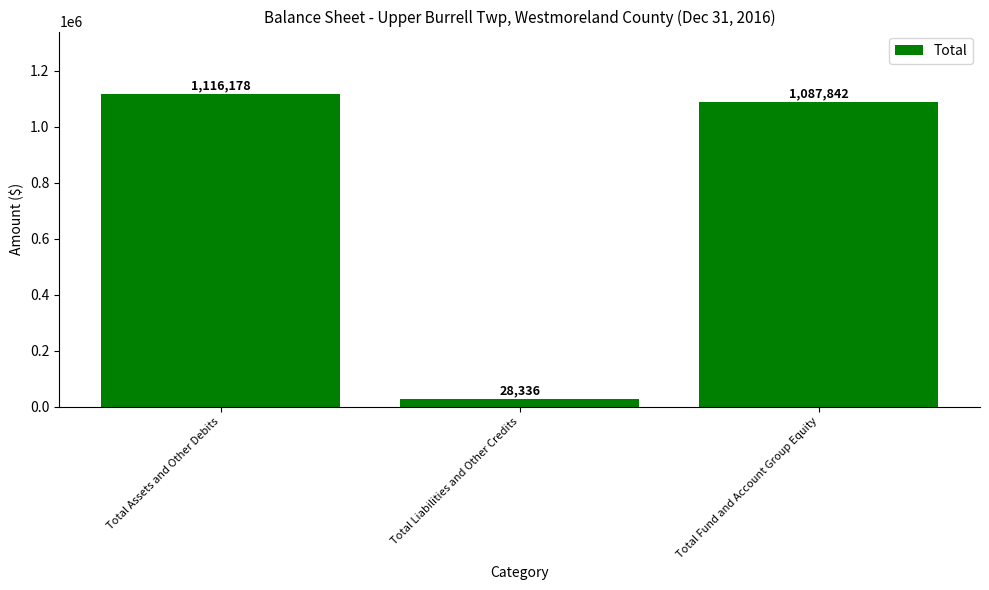

List the labels in order of value, largest first.

Total Assets and Other Debits, Total Fund and Account Group Equity, Total Liabilities and Other Credits